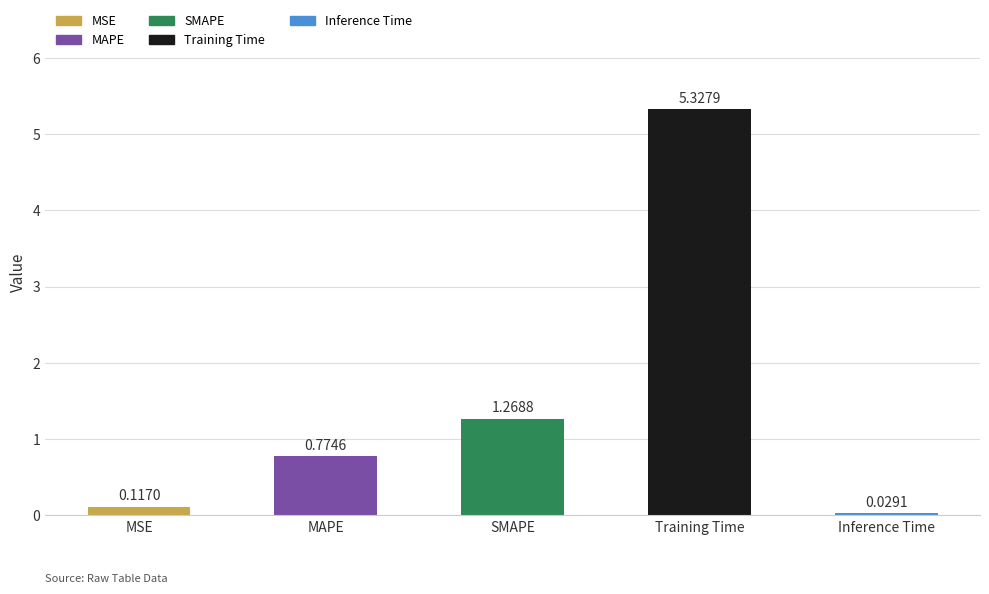

Are the bars horizontal?

No